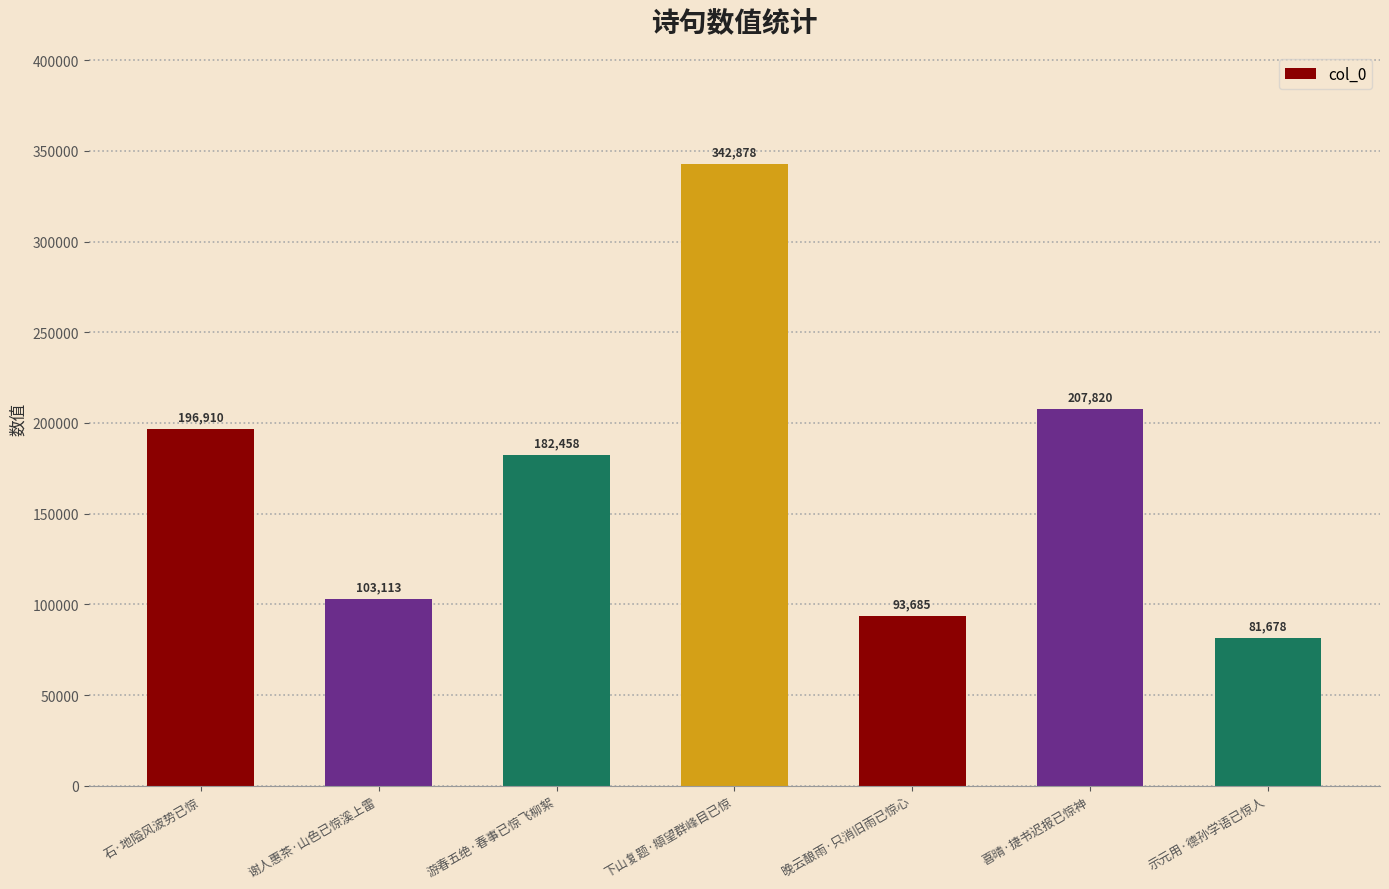

Rank the categories by value from lowest to highest.

示元用·德孙学语已惊人, 晚云酿雨·只消旧雨已惊心, 谢人惠茶·山色已惊溪上雷, 游春五绝·春事已惊飞柳絮, 石·地隘风波势已惊, 喜晴·捷书迟报已惊神, 下山复题·頫望群峰目已惊